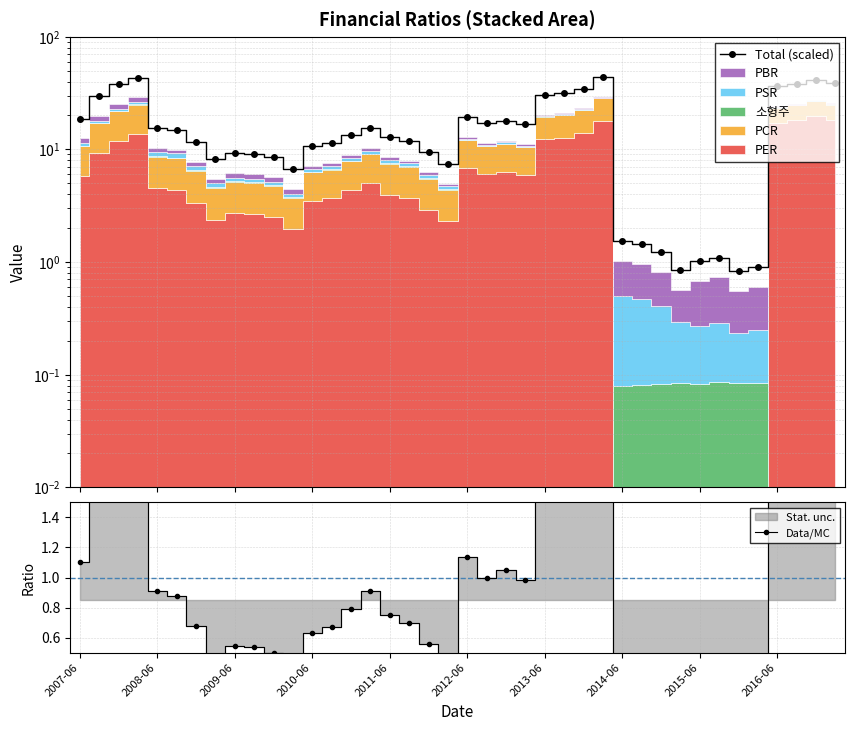

What position from the right is 2007-06?

40